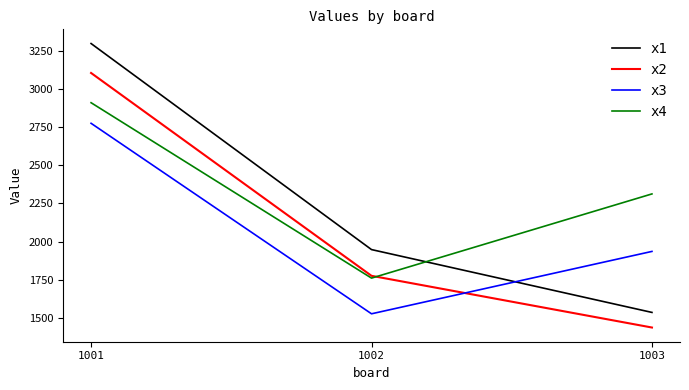

At which category is the sum across all series the highest?

1001